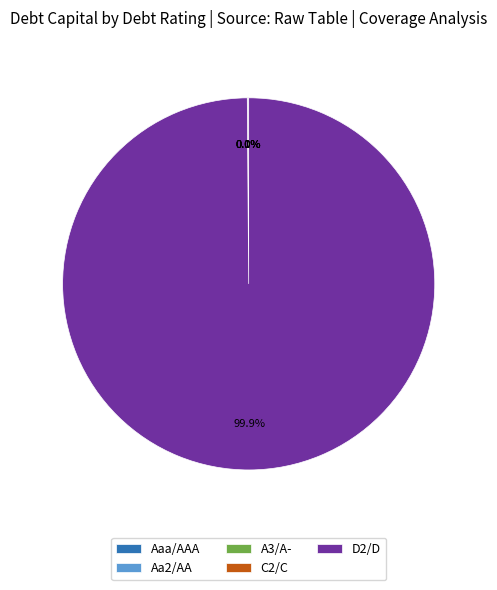

Does D2/D represent more than half of the total?

Yes